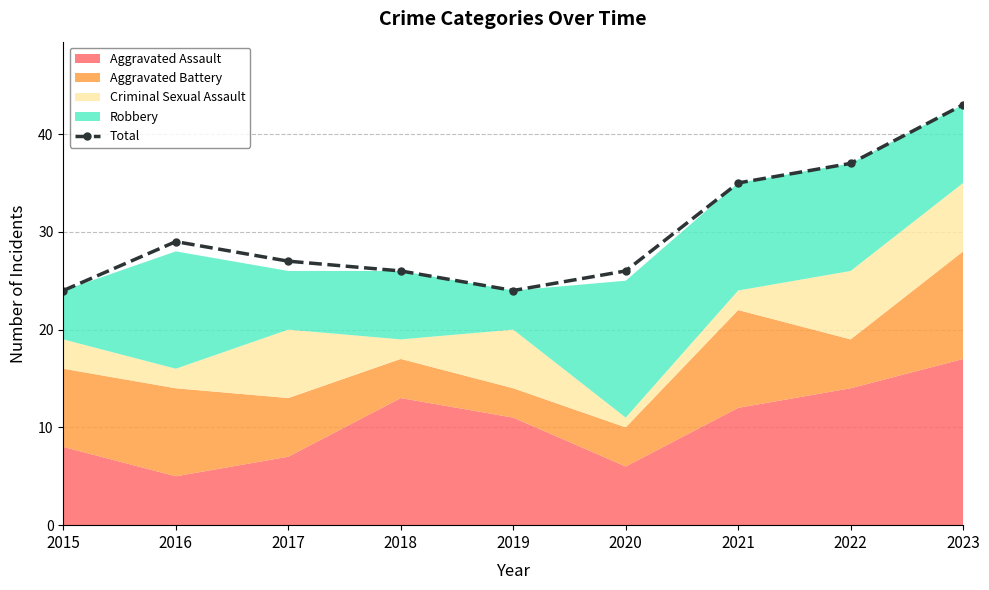

Reading right to left, transcribe all the data shown in this chart.

43	37	35	26	24	26	27	29	24